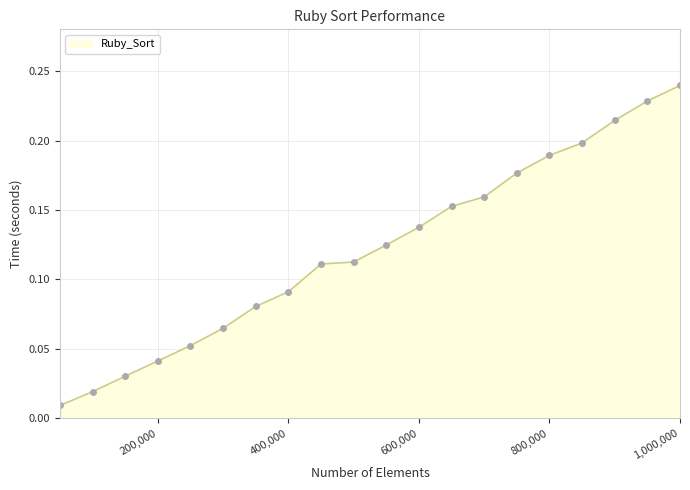

True or false: the data has more than 1 interior local peaks.

False